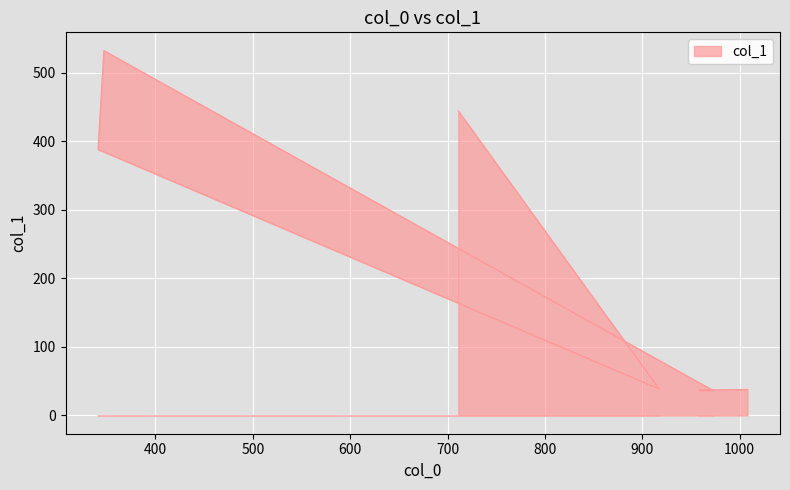

How many categories are shown in the chart?

7